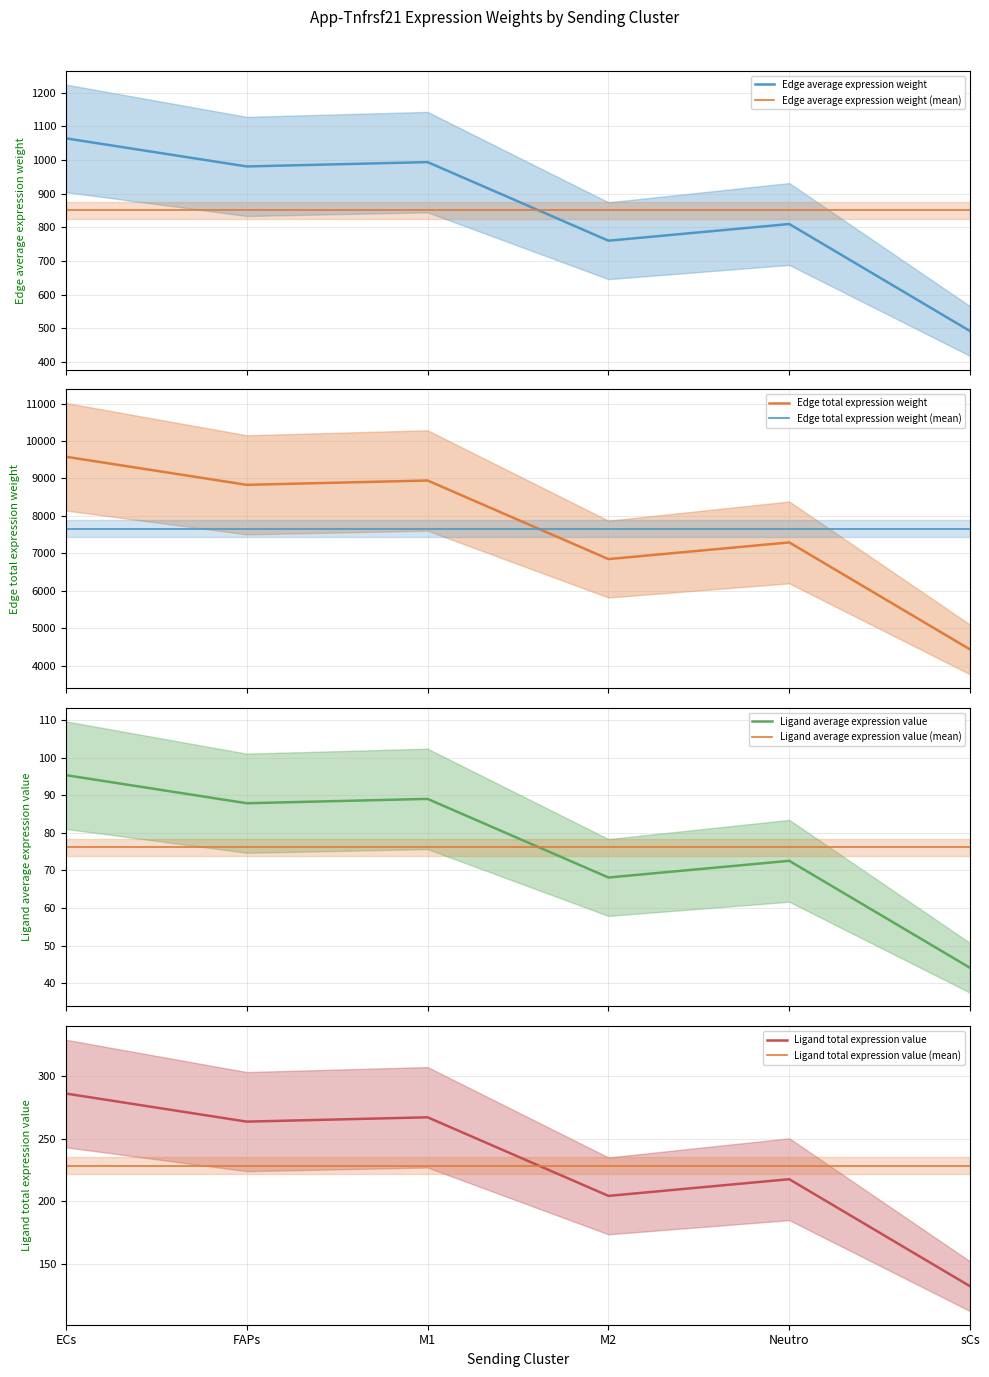

At which category does Edge total expression weight reach its first local valley?

FAPs